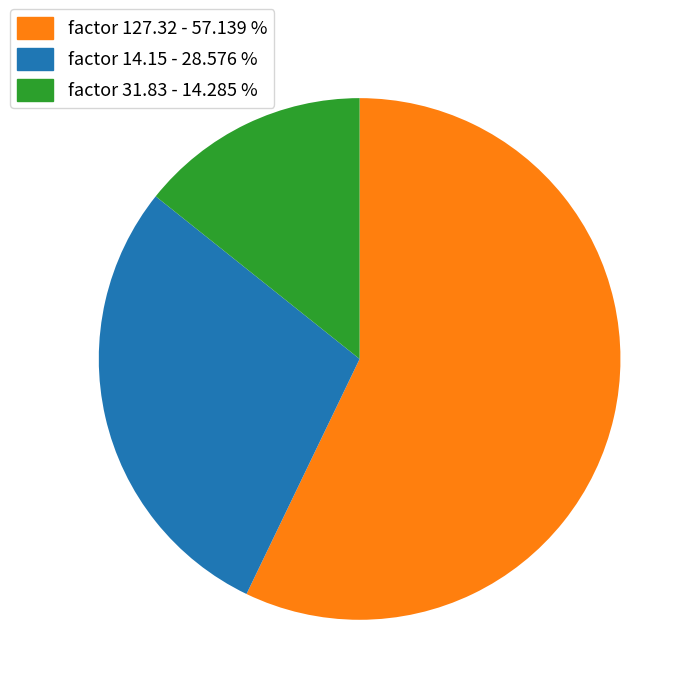

Approximately how many times larger is the value at factor 14.15 - 28.576 % compared to factor 31.83 - 14.285 %?

2.0